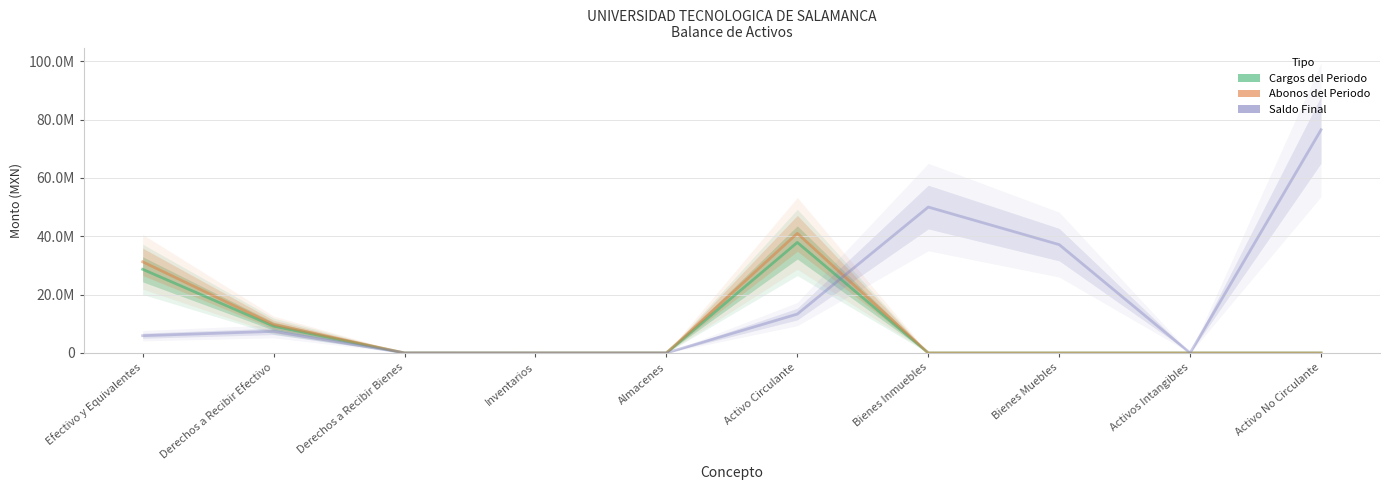

What is the average value of the Cargos del Periodo series?

7576272.2